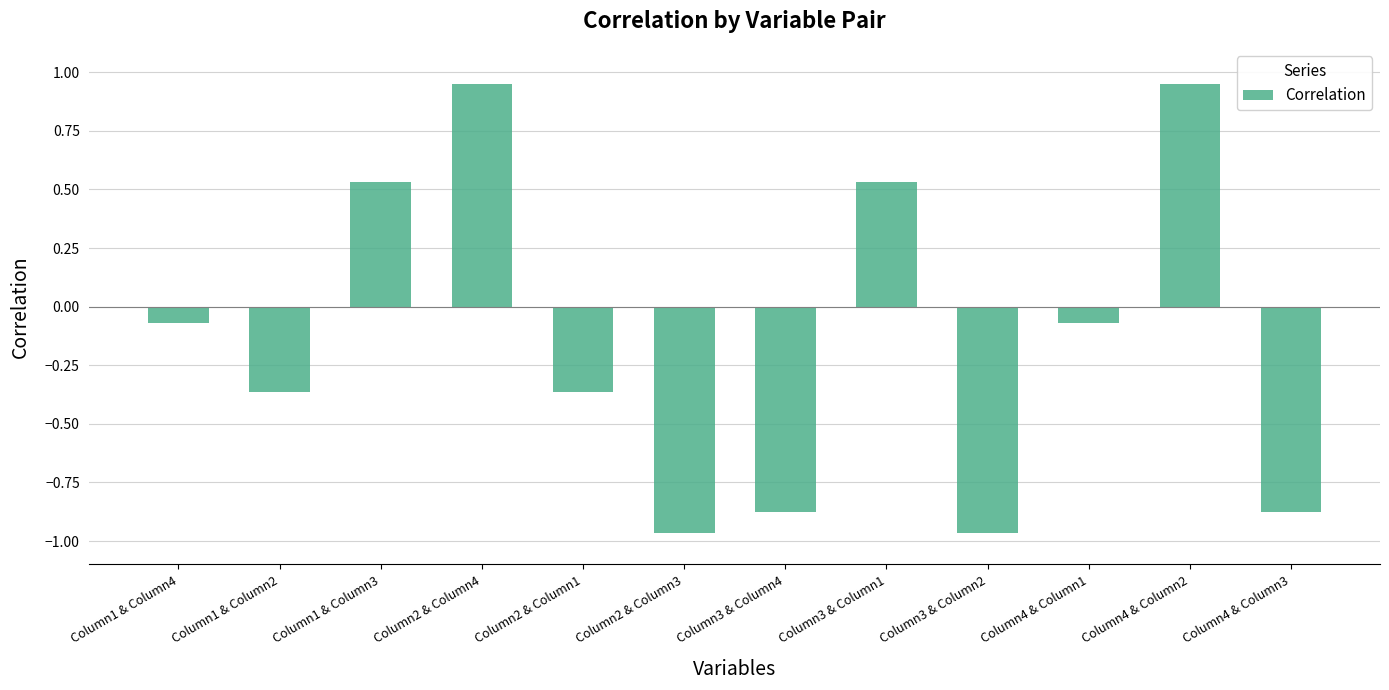

What position from the left is Column1 & Column3?

3